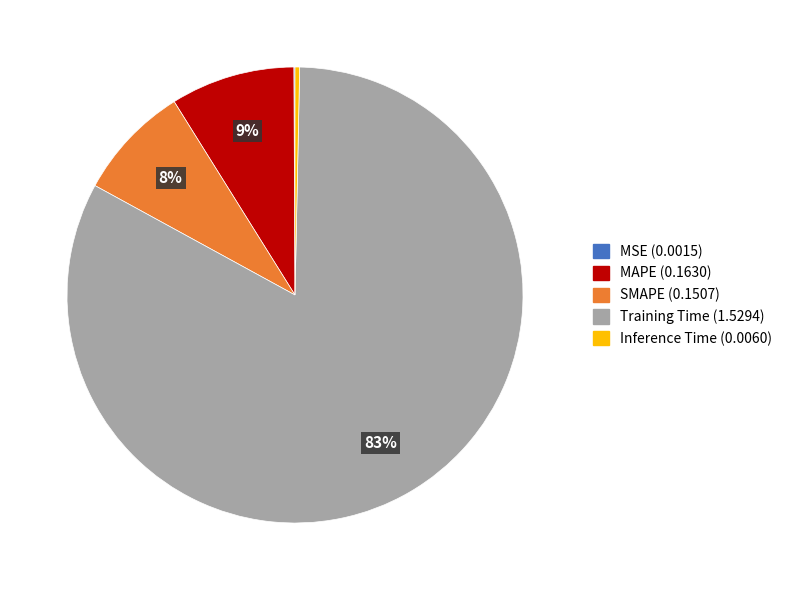

Which slice represents more than half of the pie?

Training Time